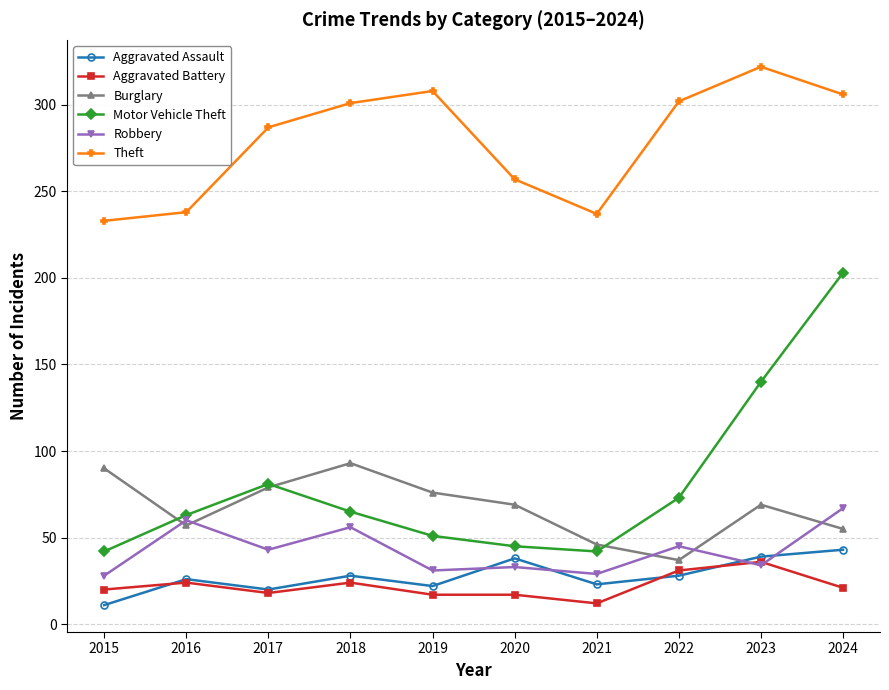

Where does the Burglary series first go above 69?

2015